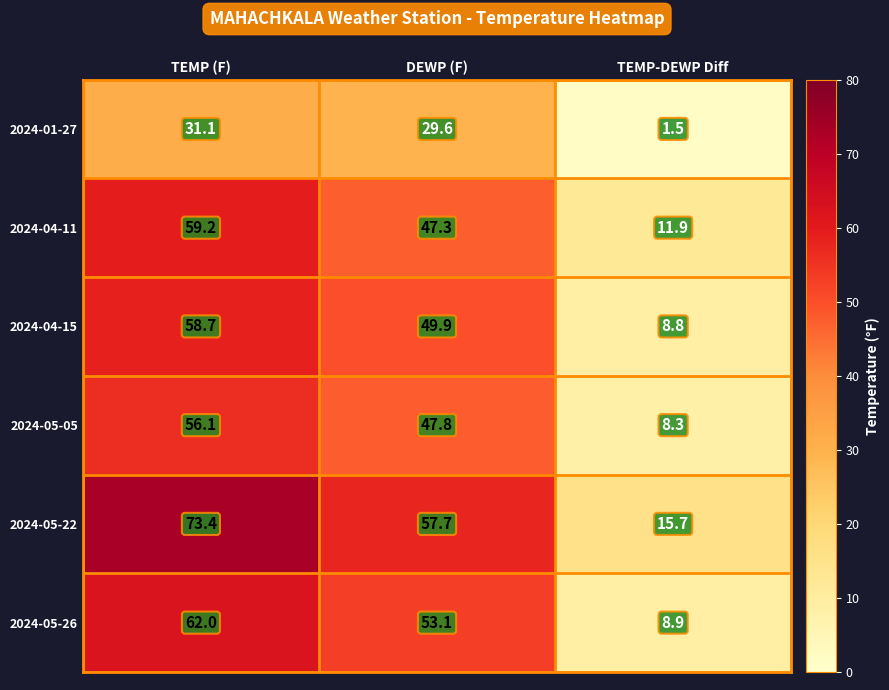

At which category does the chart reach its peak across all series?

TEMP (F)